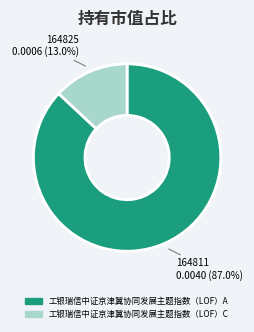

To the nearest percent, what is the combined percentage of 工银瑞信中证京津冀协同发展主题指数（LOF）C and 工银瑞信中证京津冀协同发展主题指数（LOF）A?

100%